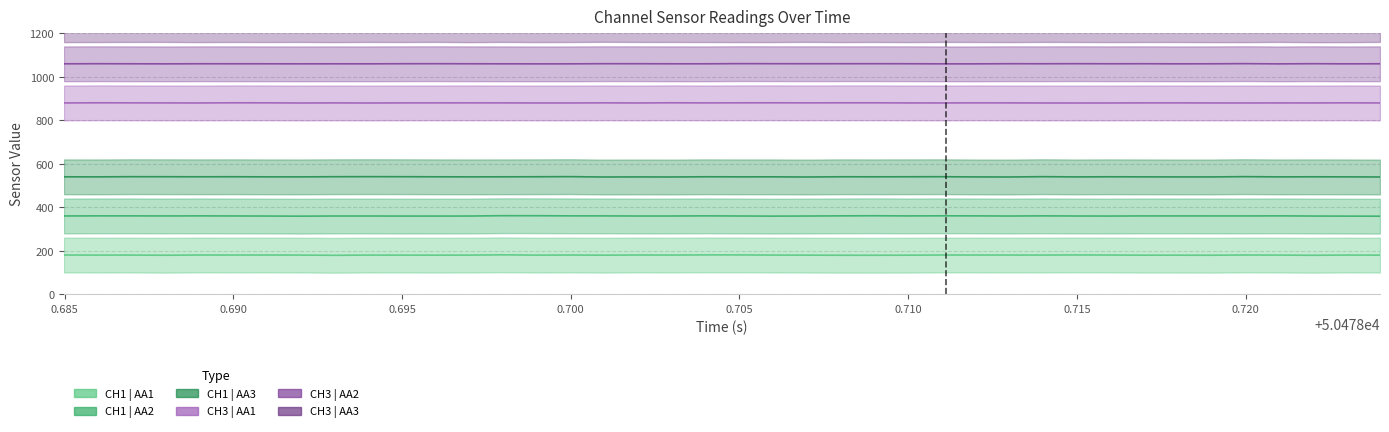

True or false: CH3 | AA2 and CH3 | AA1 intersect in this chart.

False